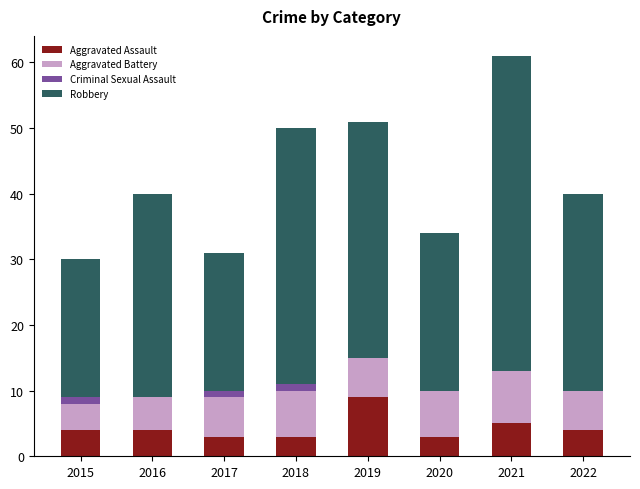

True or false: Aggravated Assault has a value of 9 at 2019.

True